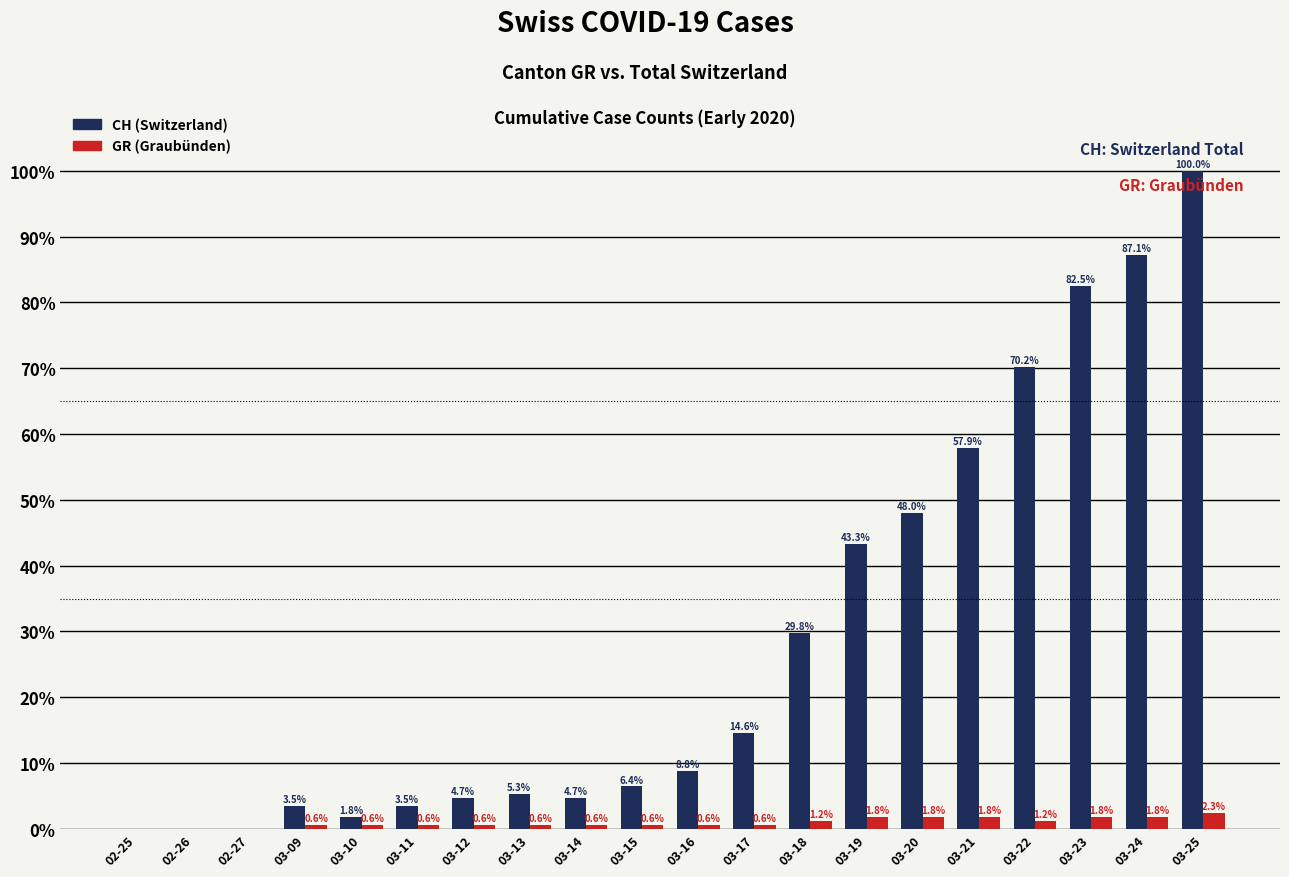

Reading left to right, extract all data points from this chart.

CH (Switzerland): 02-25=0.0	02-26=0.0	02-27=0.0	03-09=3.5	03-10=1.8	03-11=3.5	03-12=4.7	03-13=5.3	03-14=4.7	03-15=6.4	03-16=8.8	03-17=14.6	03-18=29.8	03-19=43.3	03-20=48.0	03-21=57.9	03-22=70.2	03-23=82.5	03-24=87.1	03-25=100.0
GR (Graubünden): 02-25=0.0	02-26=0.0	02-27=0.0	03-09=0.6	03-10=0.6	03-11=0.6	03-12=0.6	03-13=0.6	03-14=0.6	03-15=0.6	03-16=0.6	03-17=0.6	03-18=1.2	03-19=1.8	03-20=1.8	03-21=1.8	03-22=1.2	03-23=1.8	03-24=1.8	03-25=2.3